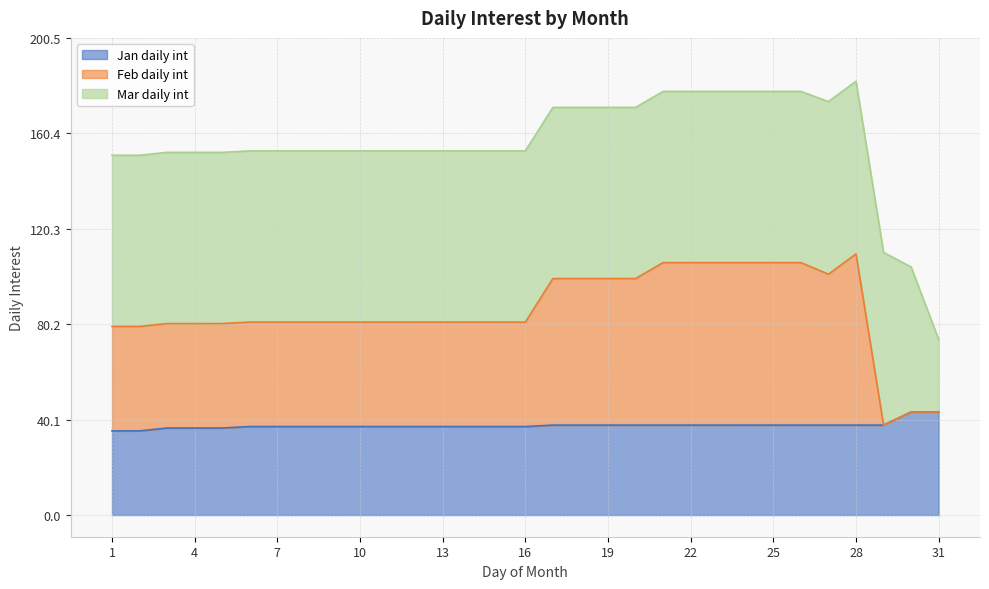

What is the highest value of the Jan daily int series?

43.3